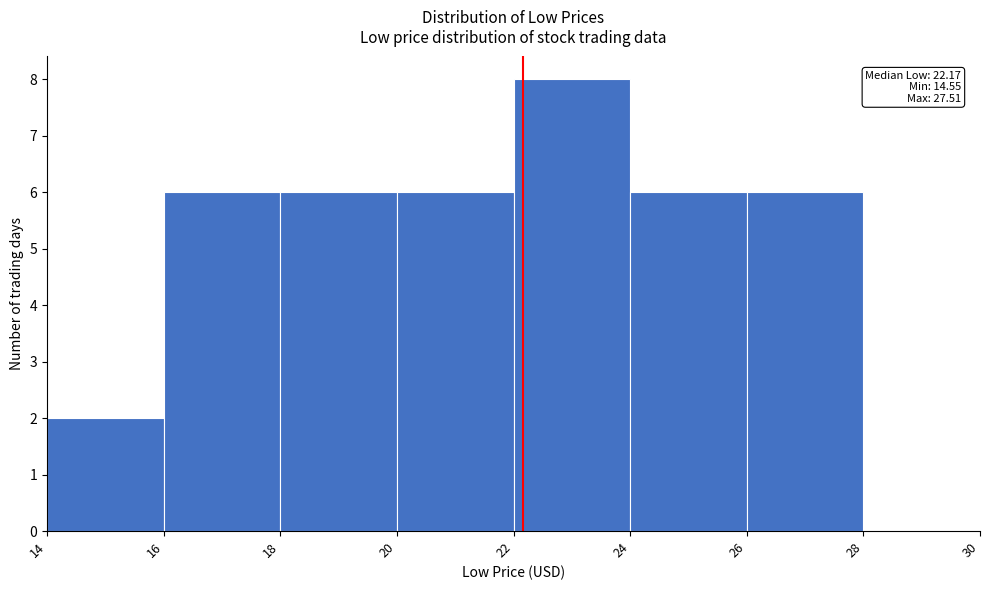

Which range on the x-axis has the tallest bar?

22 to 24